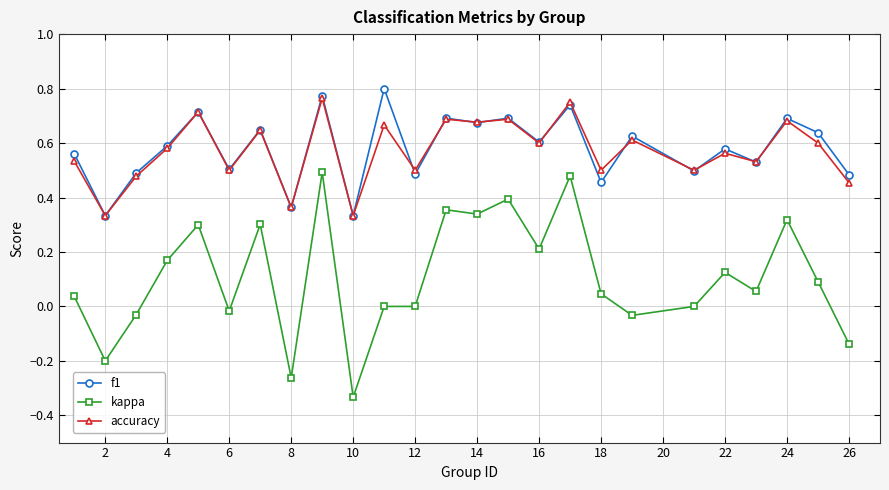

True or false: f1 has more than 2 interior local peaks.

True